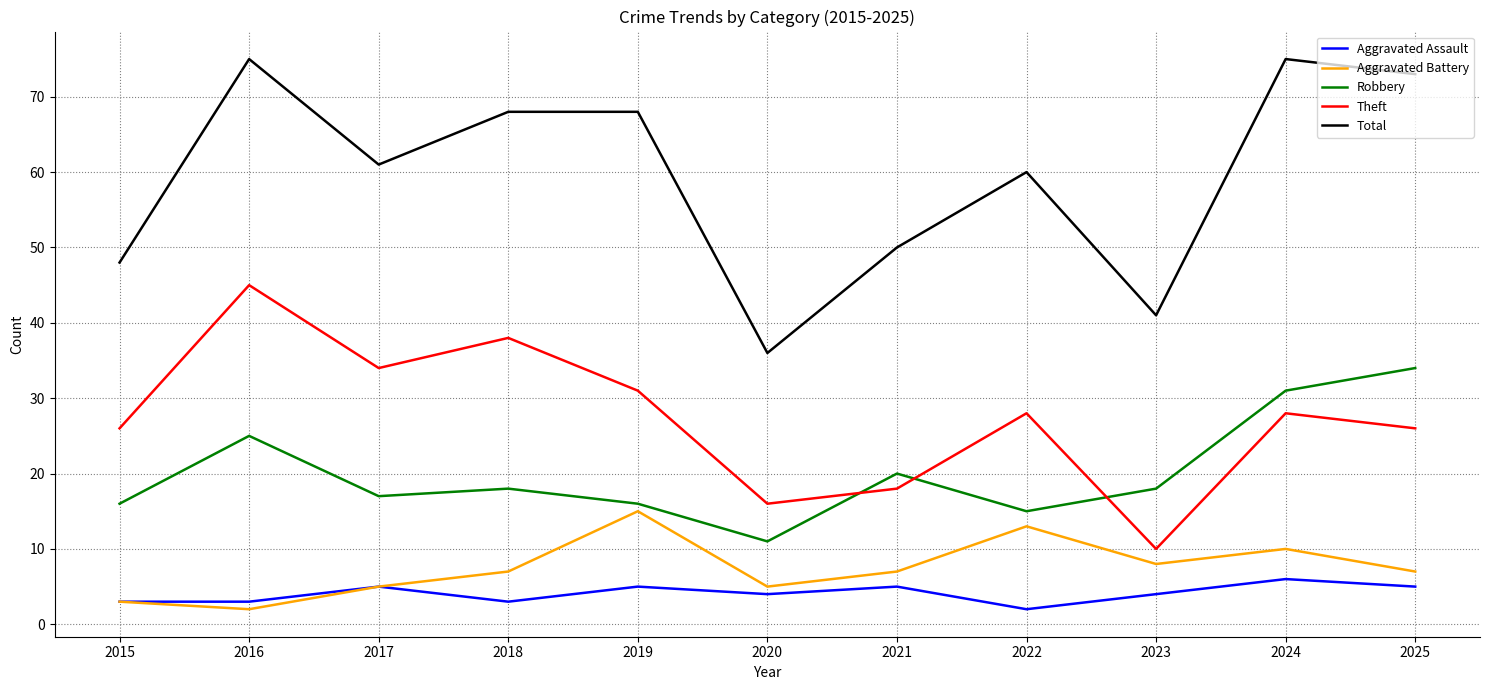

Which series has the largest total across all categories?

Total